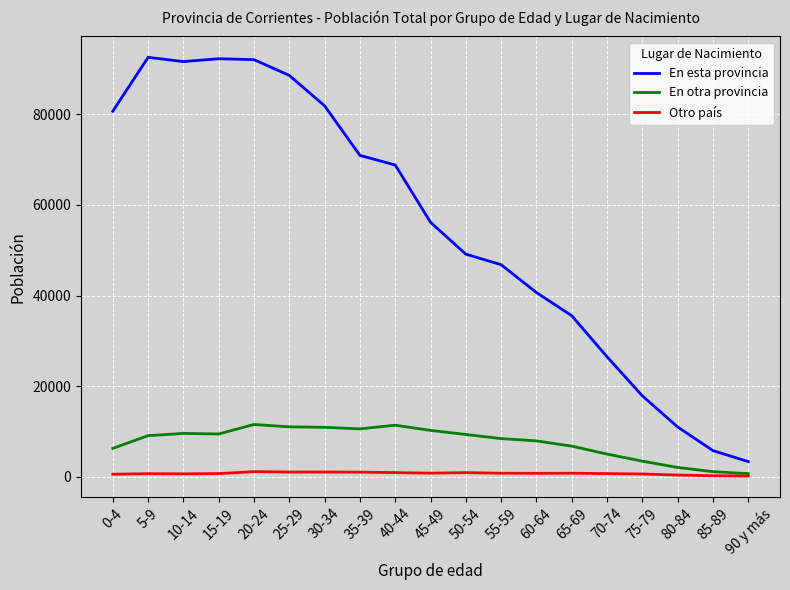

Rank the series at 10-14 from highest to lowest value.

En esta provincia, En otra provincia, Otro país